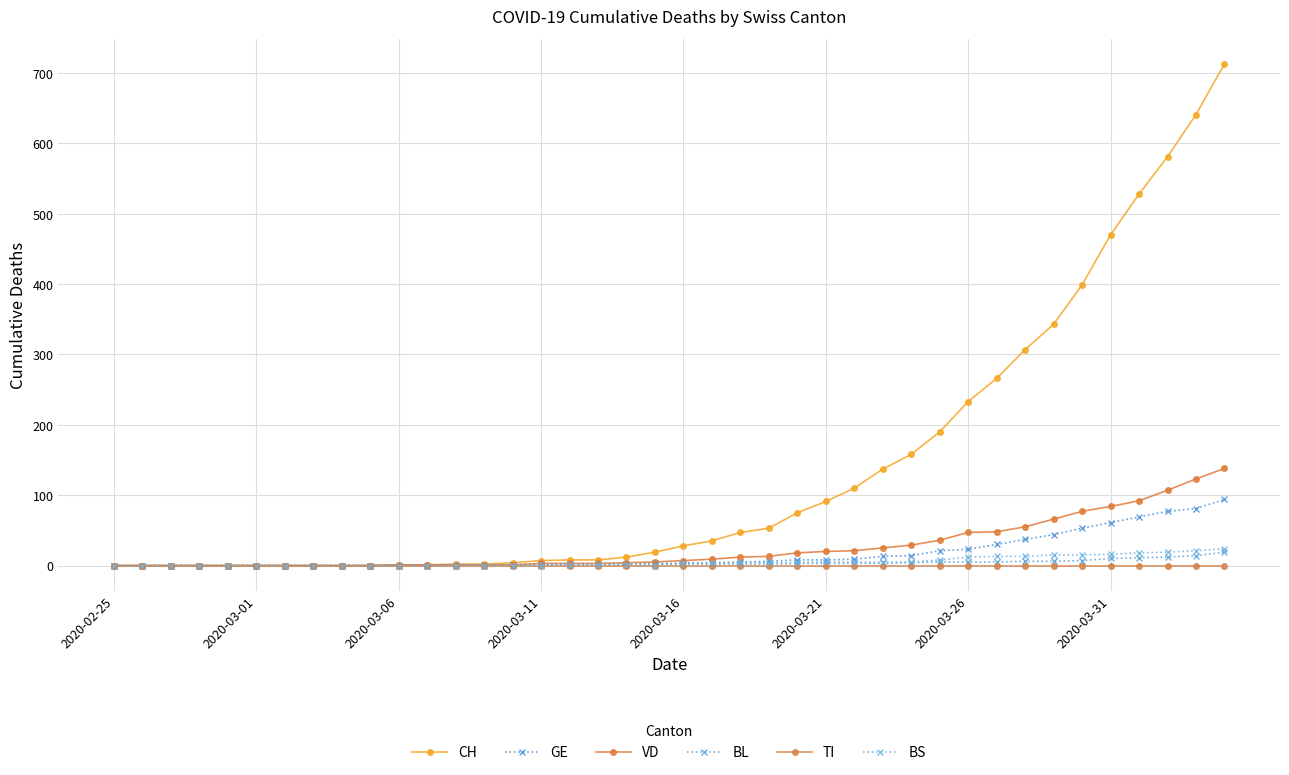

How many values in the BL series are below 2?

15